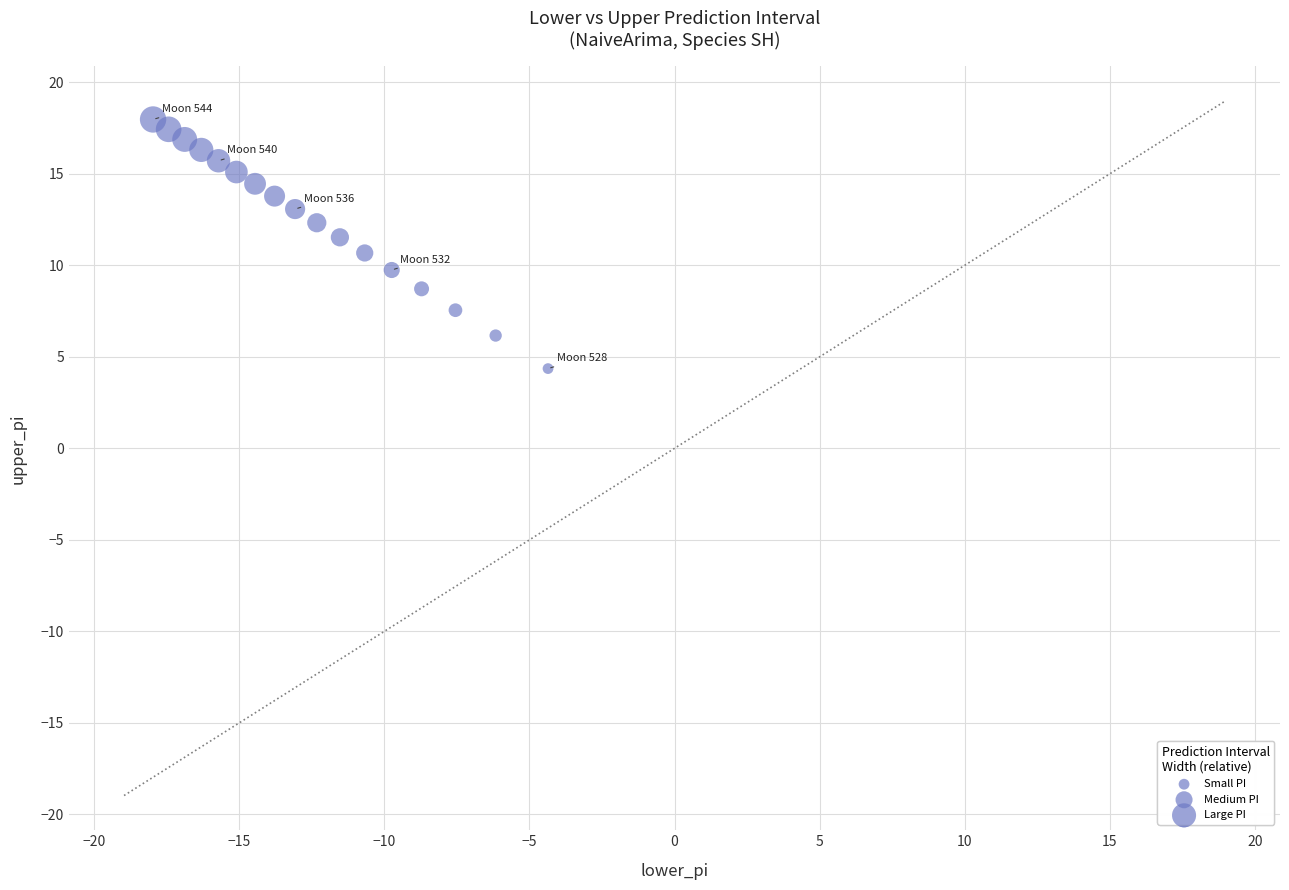

What is the range of X values (max minus min)?

13.6